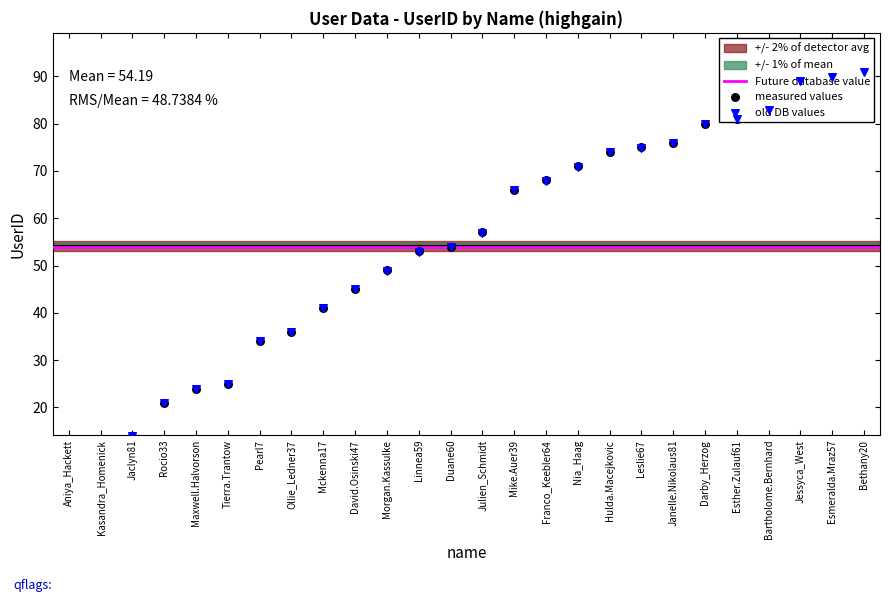

Between Bethany20 and Franco_Keebler64, which is larger?

Bethany20